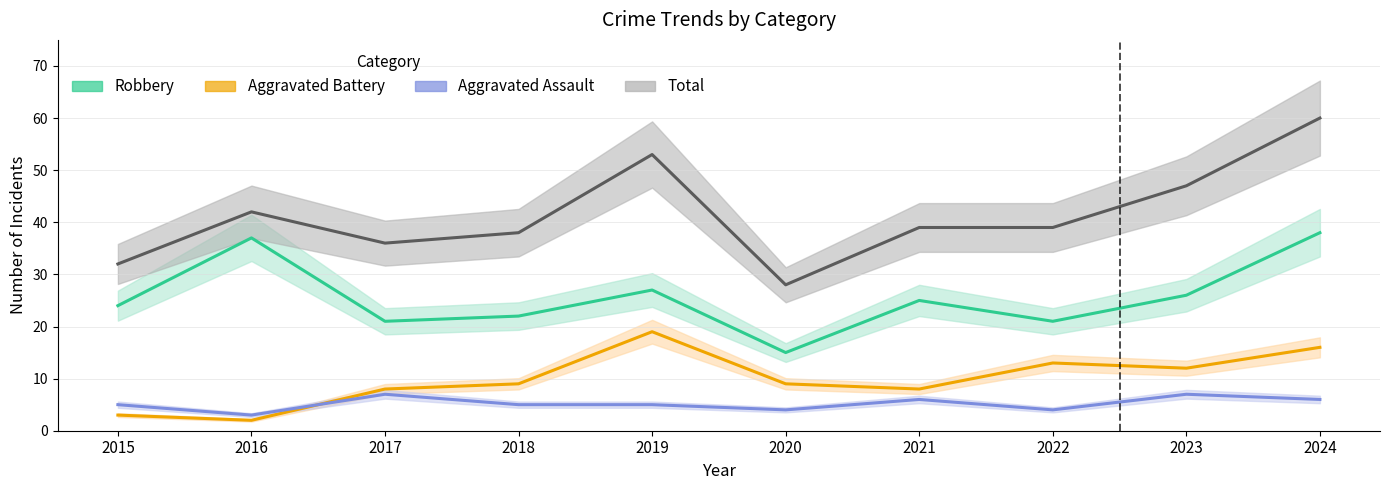

Between 2018 and 2023, which series saw the biggest shift?

Total